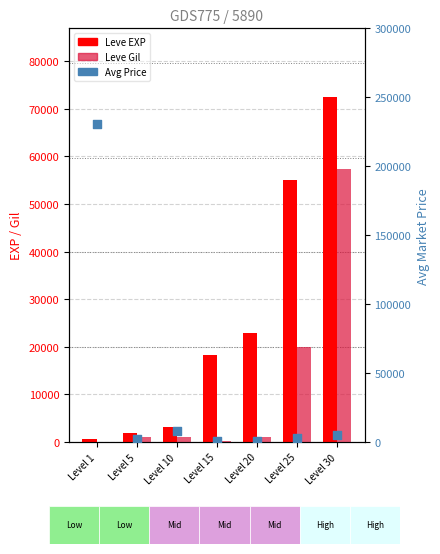

Which series has the widest spread of Y values?

currentAveragePrice